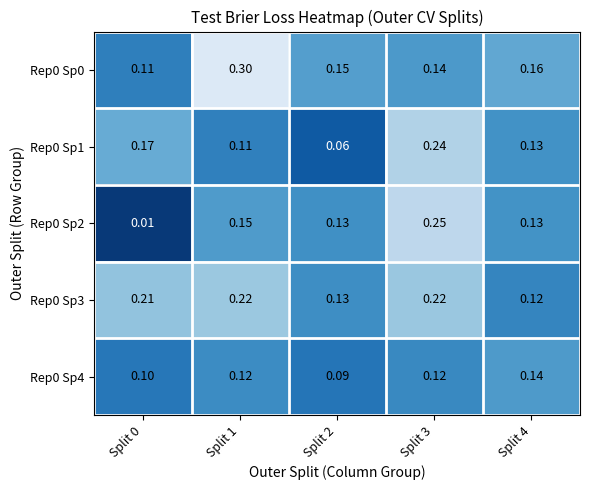

At how many categories does at least one series exceed 0?

5